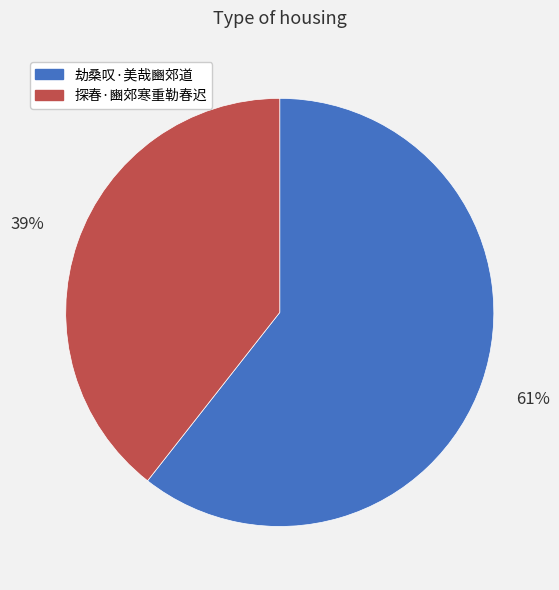

To the nearest percent, what is the combined percentage of 劫桑叹·美哉豳郊道 and 探春·豳郊寒重勒春迟?

100%